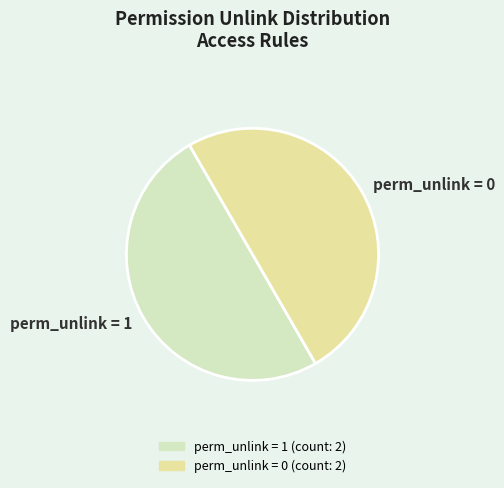

True or false: perm_unlink = 0 accounts for 62% of the total.

False